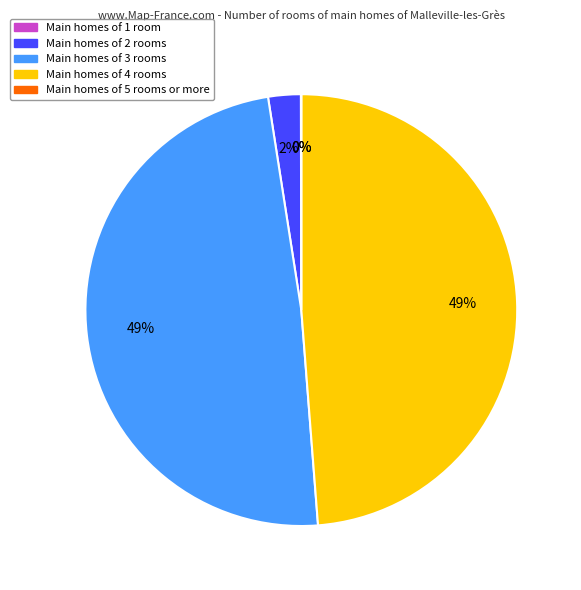

The Main homes of 3 rooms slice represents 49% of the pie. True or false?

True